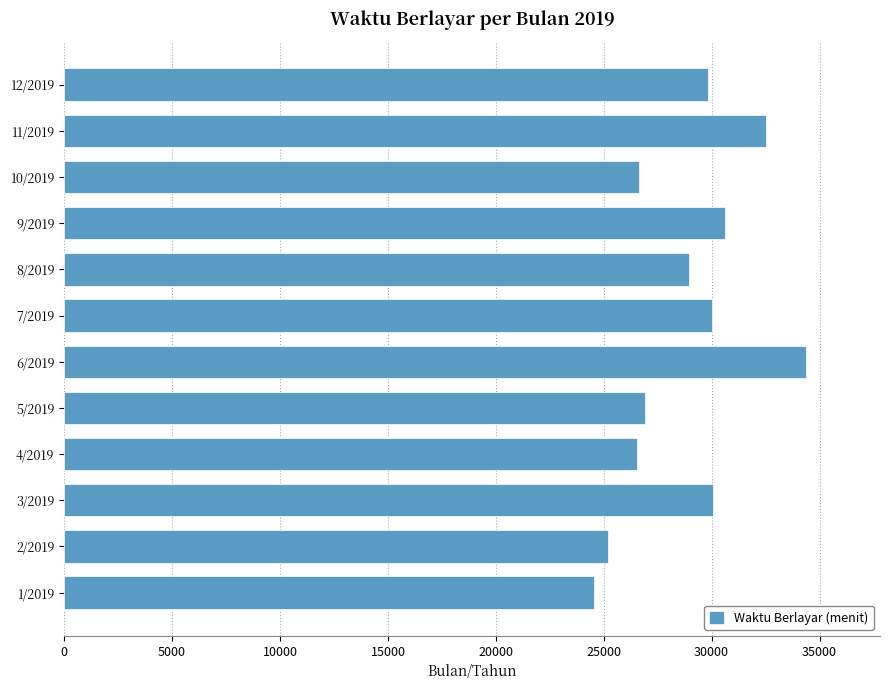

What is the difference between the values at 10/2019 and 2/2019?

1455